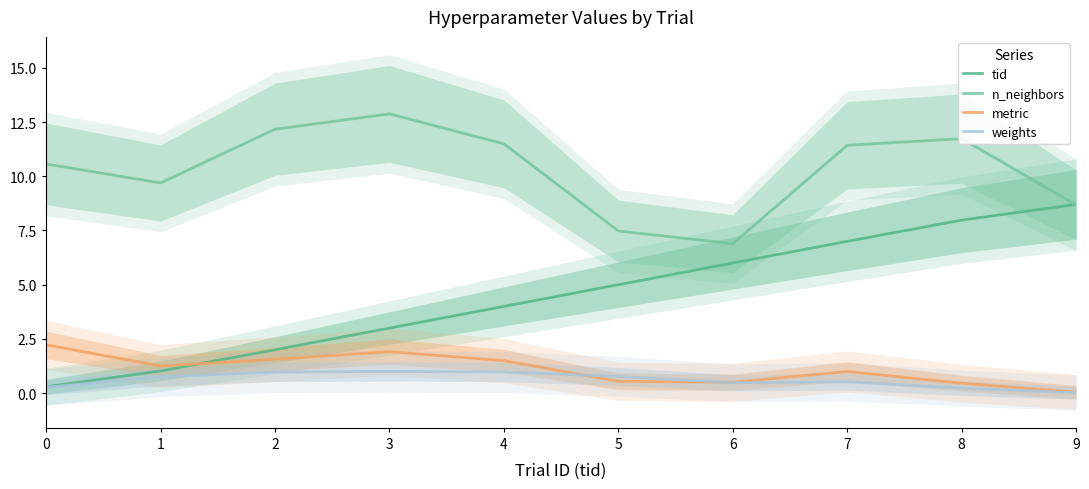

Reading left to right, extract all data points from this chart.

tid: 0=0.3	1=1.0	2=2.0	3=3.0	4=4.0	5=5.0	6=6.0	7=7.0	8=8.0	9=8.7
n_neighbors: 0=10.6	1=9.7	2=12.2	3=12.9	4=11.5	5=7.5	6=6.9	7=11.4	8=11.7	9=8.7
metric: 0=2.2	1=1.3	2=1.6	3=1.9	4=1.5	5=0.5	6=0.5	7=1.0	8=0.5	9=0.0
weights: 0=0.3	1=0.7	2=1.0	3=1.0	4=1.0	5=0.8	6=0.5	7=0.5	8=0.2	9=0.0